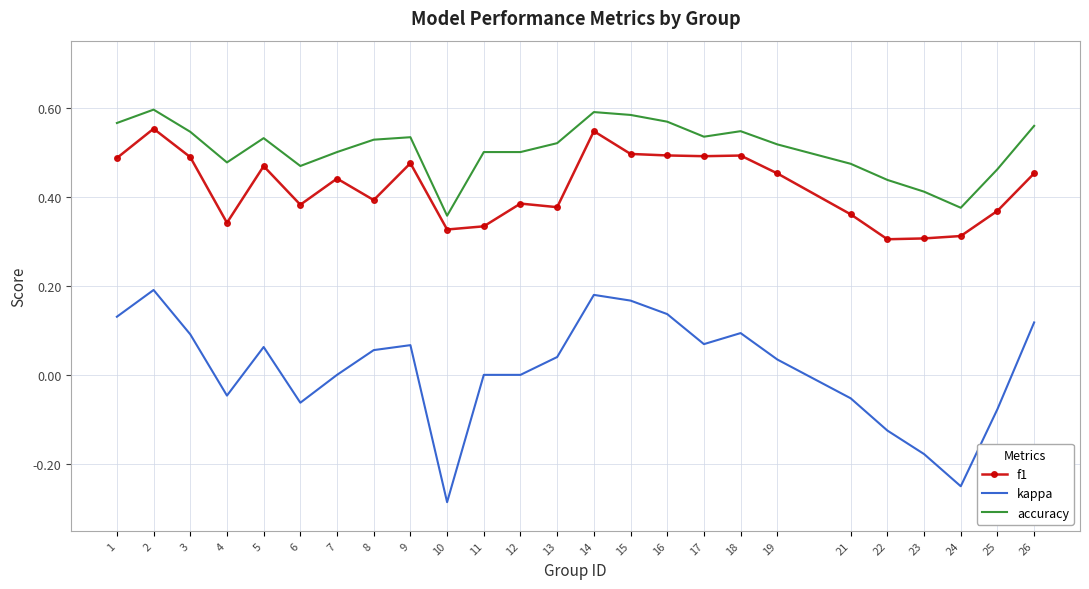

Between 13 and 21, which series saw the biggest shift?

kappa